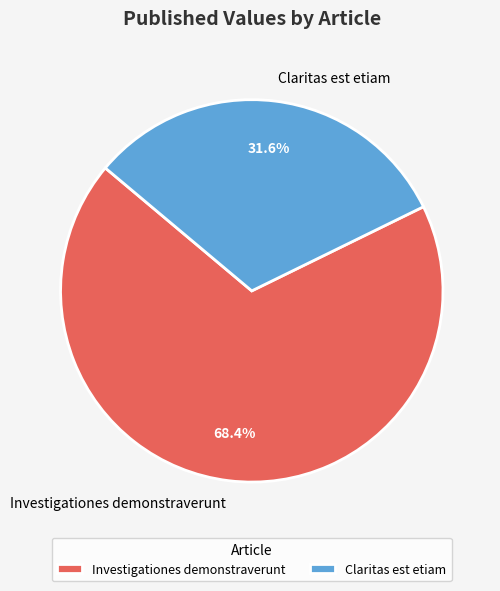

How many segments does this pie chart have?

2